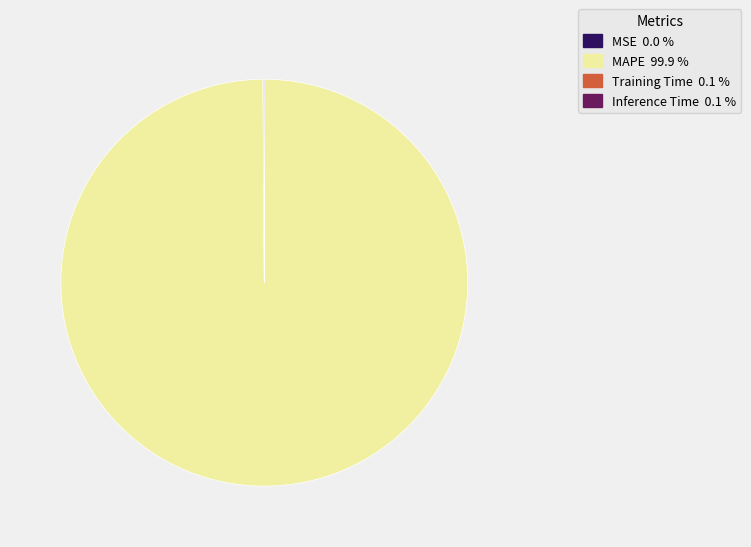

What is the largest slice in the pie chart?

MAPE